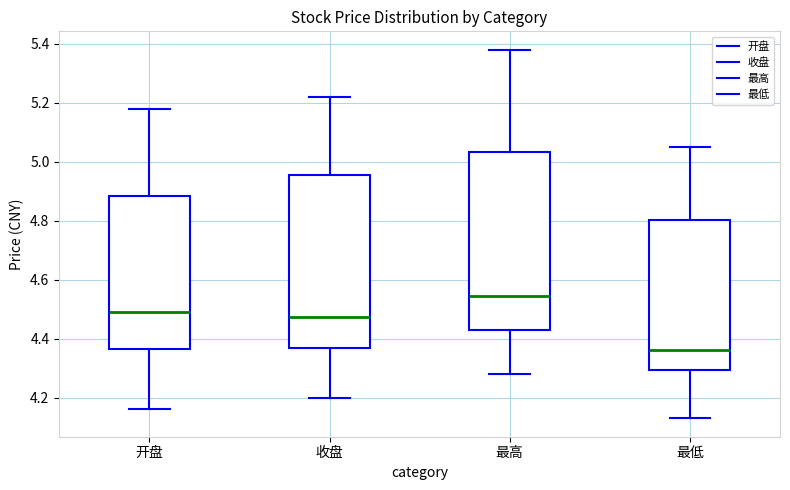

Which box has the highest median line?

最高